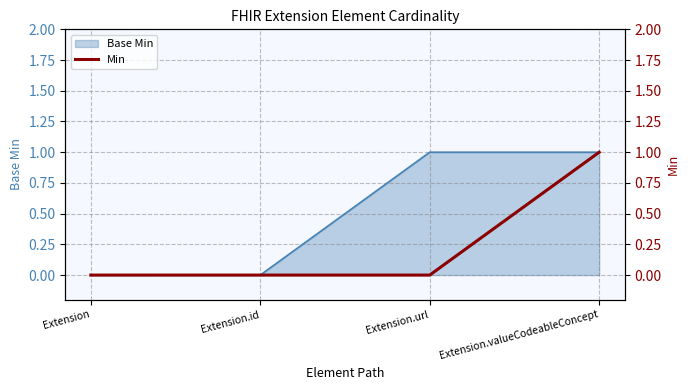

Does the chart have visible grid lines?

Yes